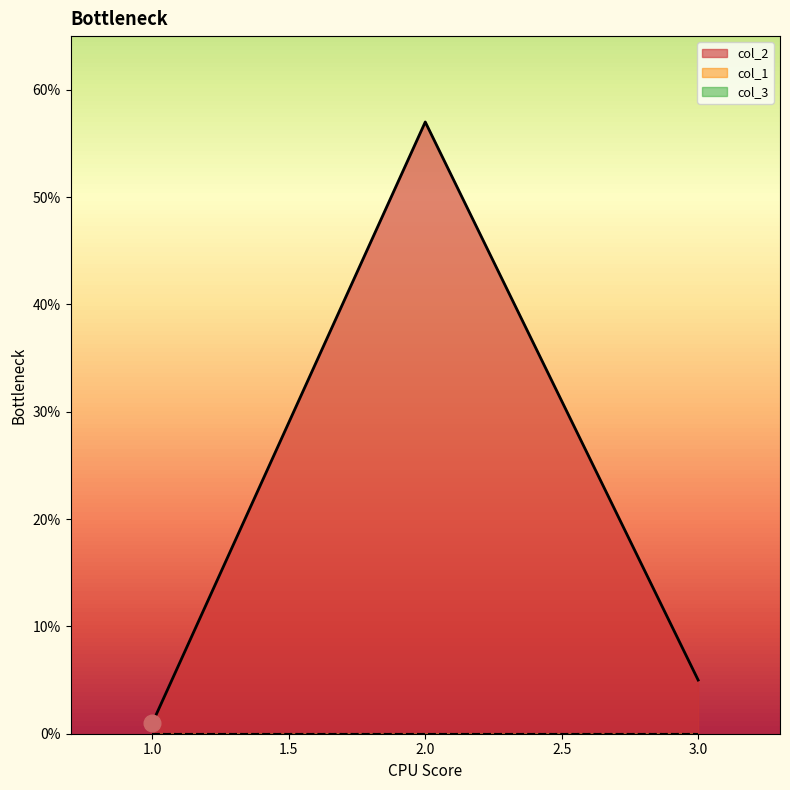

Where is col_1 nearest to the value 0?

1